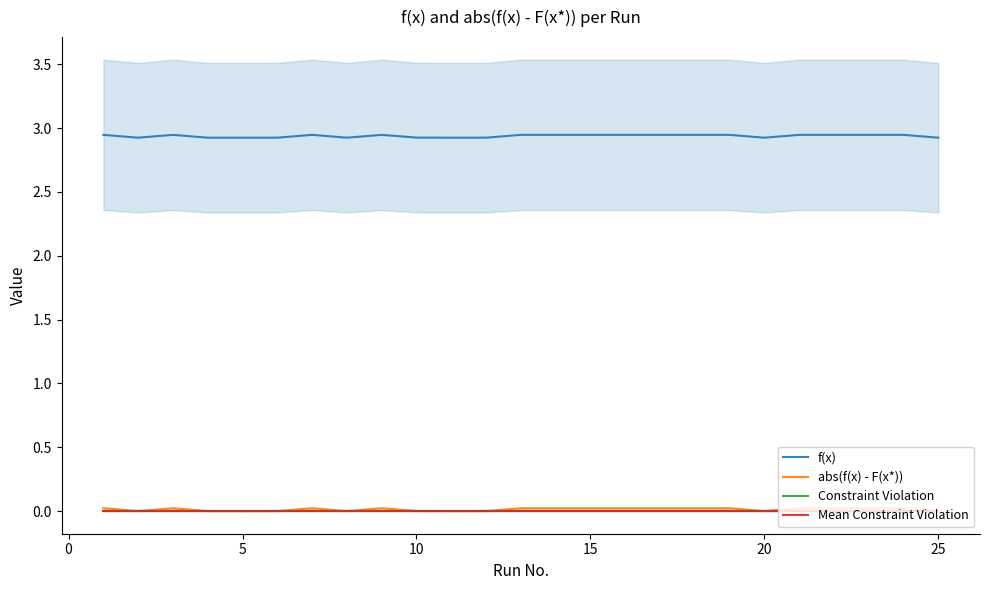

Does the chart display data point markers on the line(s)?

No